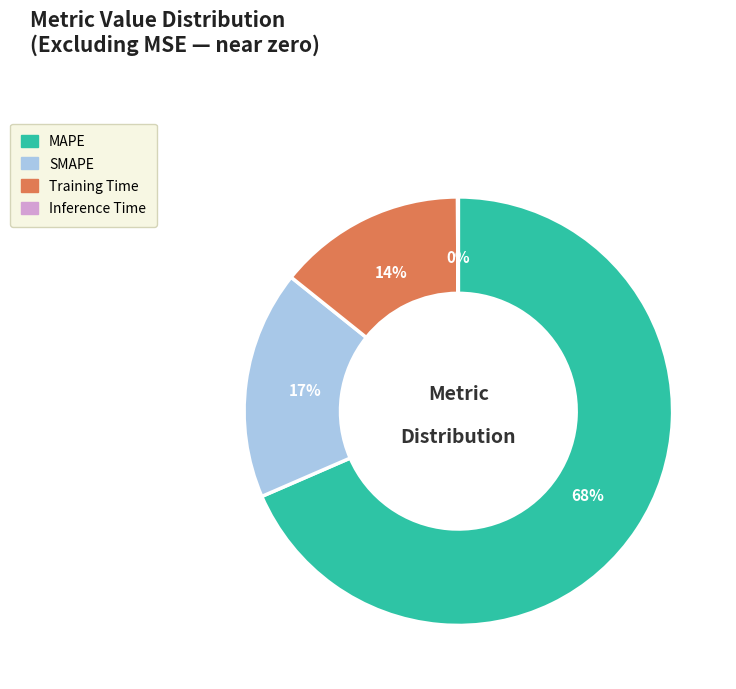

What is the largest slice in the pie chart?

MAPE